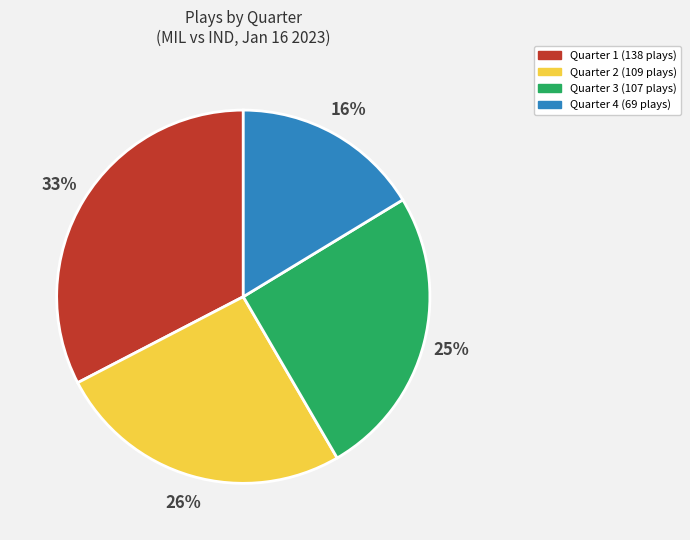

To the nearest percent, what is the average slice percentage?

25%